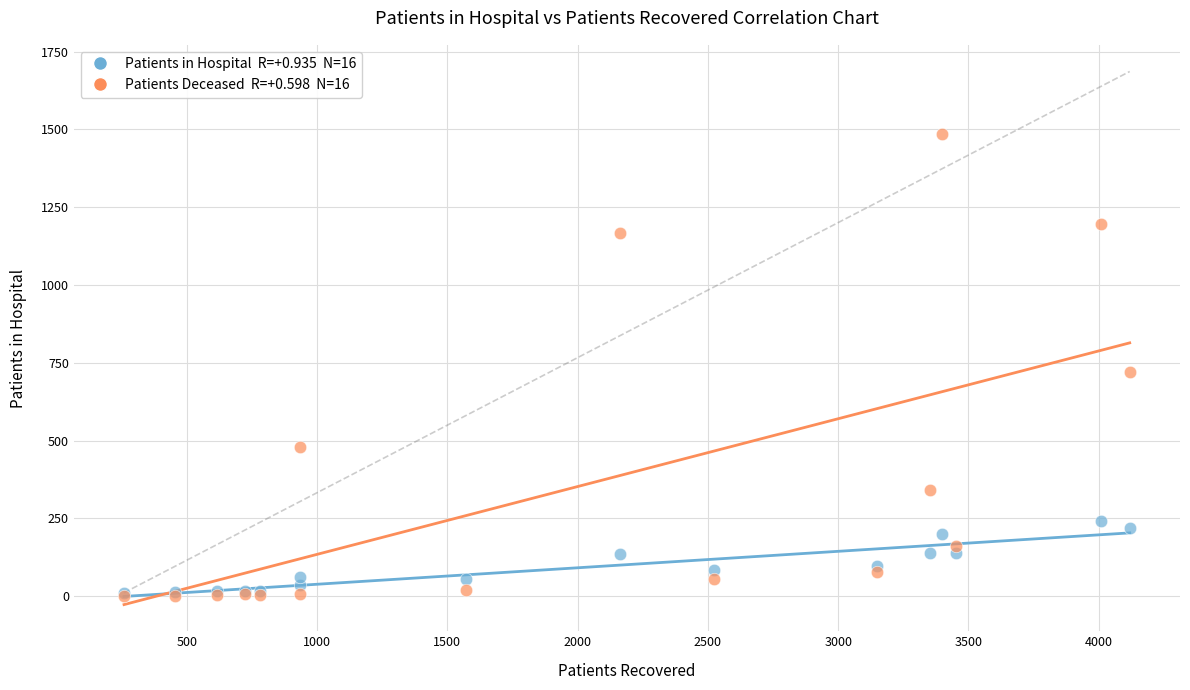

Across all series, what Y value is closest to 742?

721